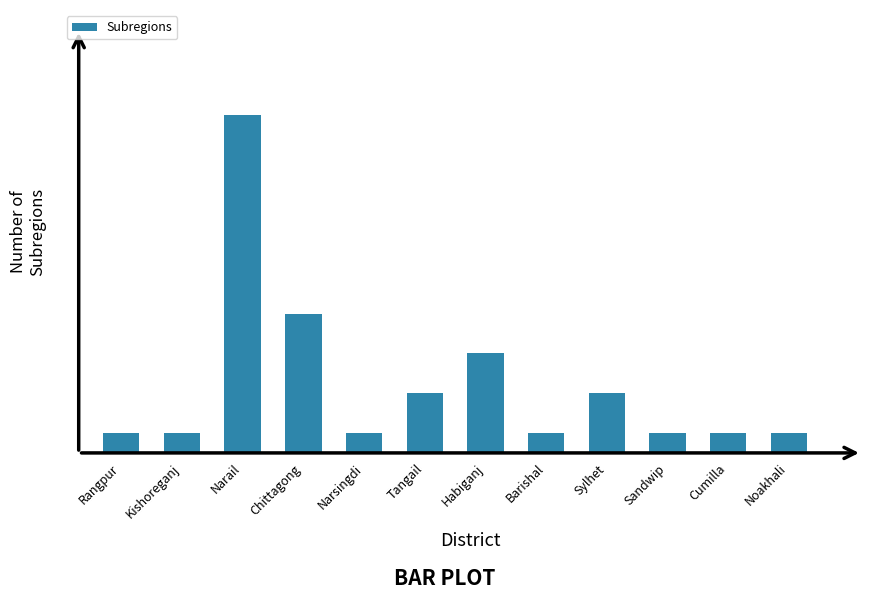

What is the difference between the values at Chittagong and Sylhet?

4